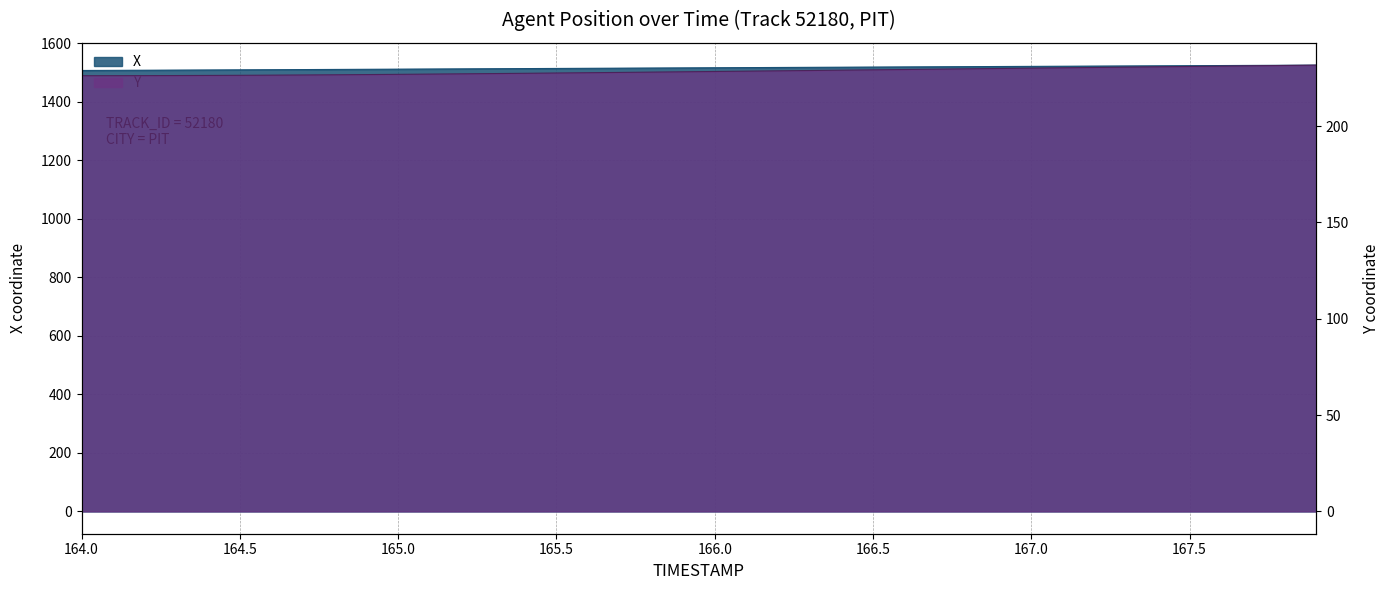

List the labels in order of X value, smallest first.

164.0, 164.1, 164.2, 164.3, 164.4, 164.5, 164.6, 164.7, 164.8, 164.9, 165.0, 165.1, 165.2, 165.3, 165.4, 165.5, 165.6, 165.7, 165.8, 165.9, 166.0, 166.1, 166.2, 166.3, 166.4, 166.5, 166.6, 166.7, 166.8, 166.9, 167.0, 167.1, 167.2, 167.3, 167.4, 167.5, 167.6, 167.7, 167.8, 167.9